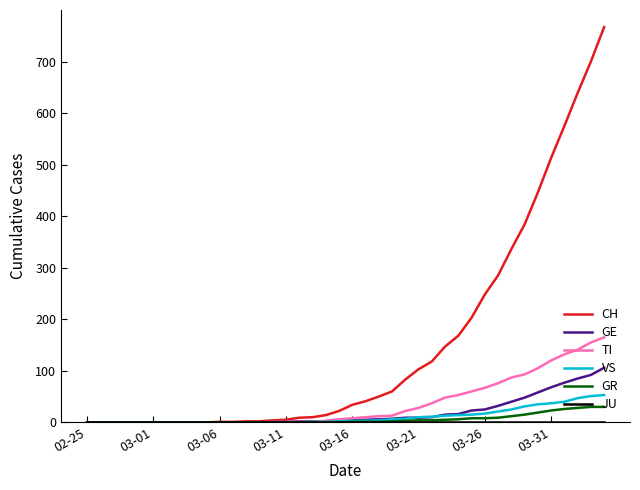

Which series has the largest range (max minus min)?

CH